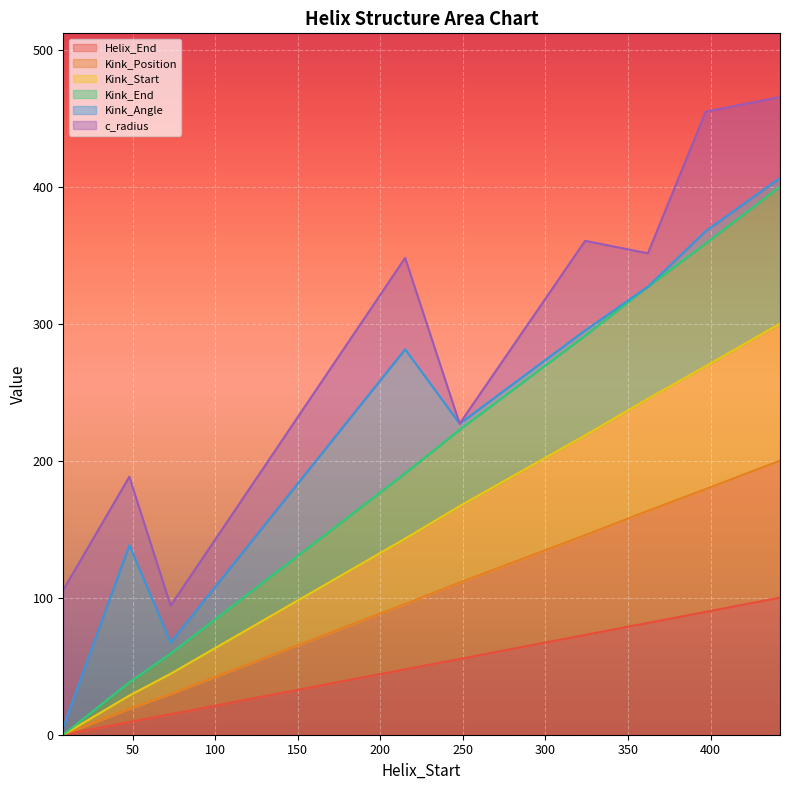

Does the chart display data point markers on the line(s)?

No